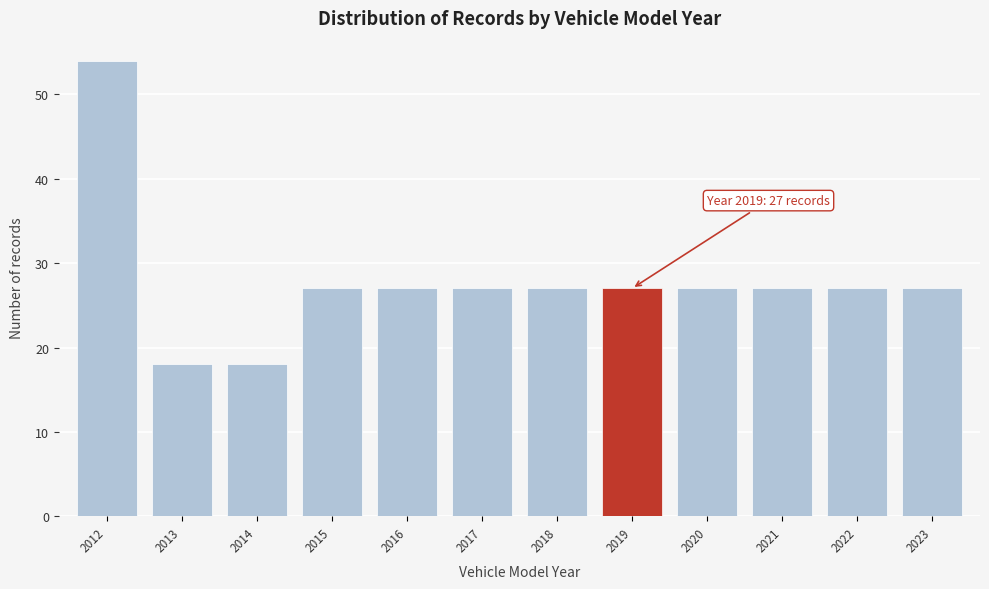

Over which range of the x-axis is the bar tallest?

2011.5 to 2012.5